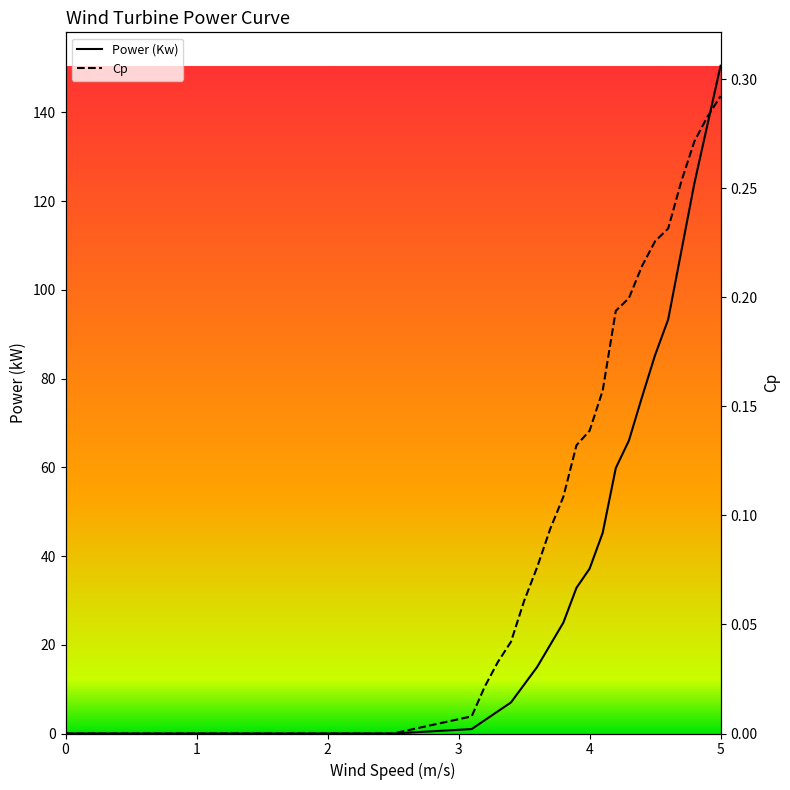

Reading left to right, transcribe all the data shown in this chart.

Power (Kw): 0.0	0.0	0.0	0.0	0.0	0.0	0.0	0.0	0.0	0.0	0.0	0.0	0.0	0.0	0.0	0.0	0.0	0.0	0.0	0.0	1.0	3.0	5.0	7.0	11.0	15.0	20.0	25.0	32.8	37.1	45.2	59.8	66.0	75.8	85.3	93.3	108.7	124.0	137.2	150.5
Cp: 0.0	0.0	0.0	0.0	0.0	0.0	0.0	0.0	0.0	0.0	0.0	0.0	0.0	0.0	0.0	0.0	0.0	0.0	0.0	0.0	0.0	0.0	0.0	0.0	0.1	0.1	0.1	0.1	0.1	0.1	0.2	0.2	0.2	0.2	0.2	0.2	0.3	0.3	0.3	0.3